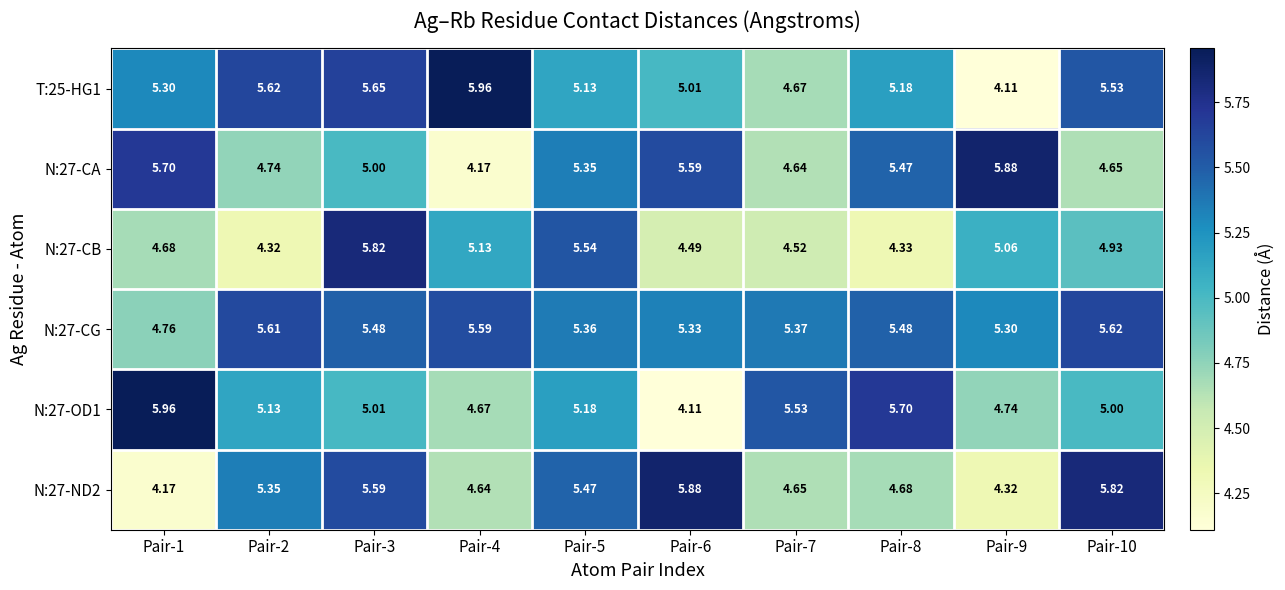

How many distinct data groups are displayed?

6